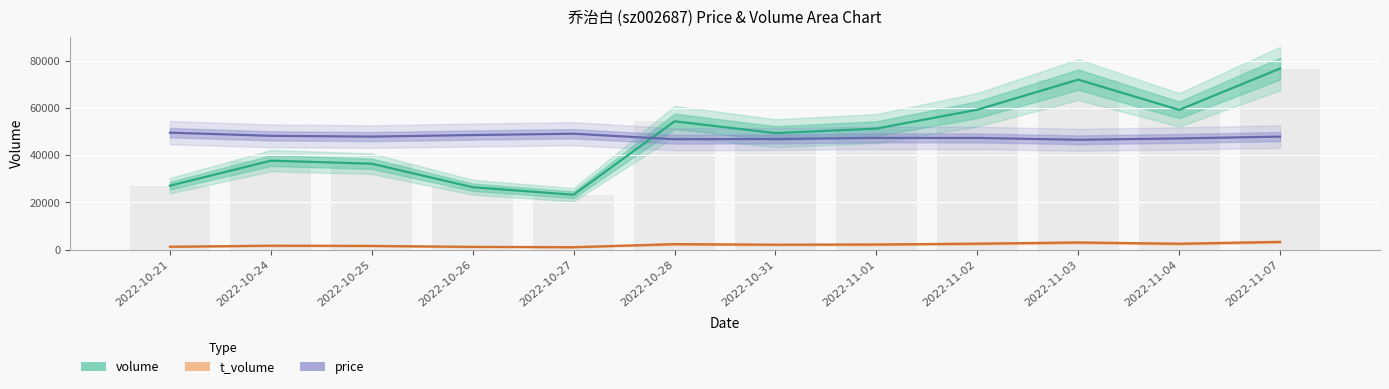

Reading left to right, what are all the values shown in this chart?

volume: 27088.0	37698.0	36402.0	26436.0	23249.0	54371.0	49364.0	51301.0	59293.0	72037.0	59227.0	76762.0
t_volume: 1208.0	1658.0	1566.0	1156.0	1023.0	2318.0	2076.0	2167.0	2518.0	3014.0	2494.0	3277.0
price (scaled): 49560.2	48223.8	47889.7	48557.9	49114.7	46775.9	46887.3	47332.8	47332.8	46553.2	47110.1	47889.7
volume bars: 27088.0	37698.0	36402.0	26436.0	23249.0	54371.0	49364.0	51301.0	59293.0	72037.0	59227.0	76762.0